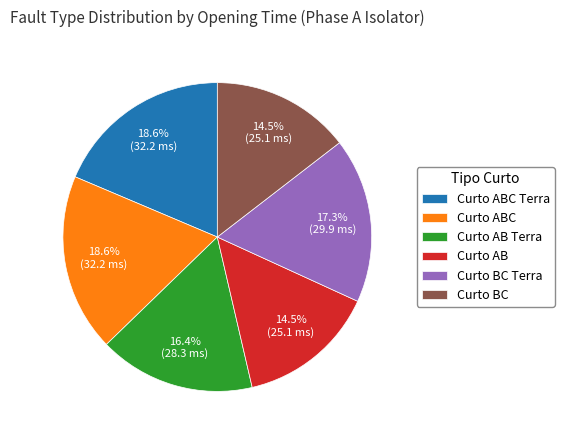

To the nearest percent, what is the combined percentage of Curto BC and Curto ABC Terra?

33%